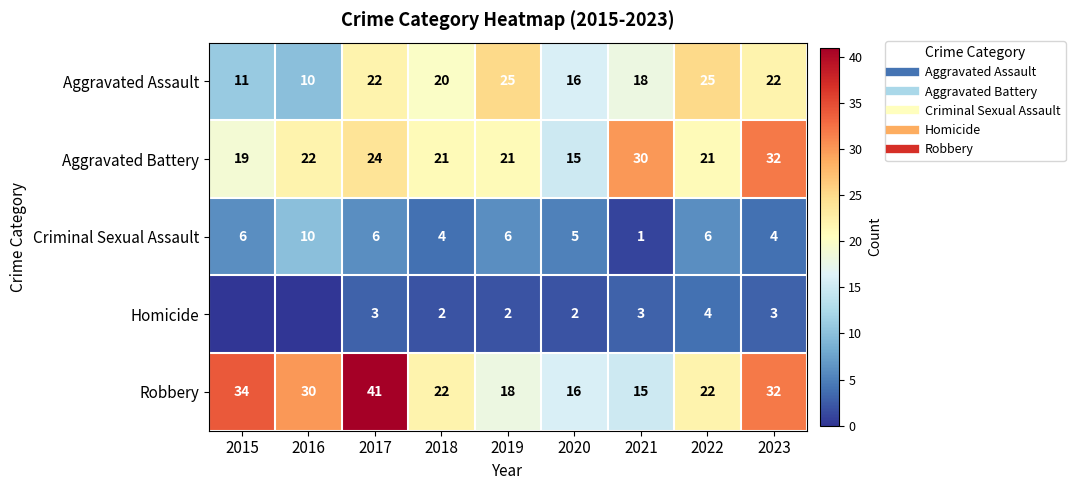

What is the highest value of the Homicide series?

4